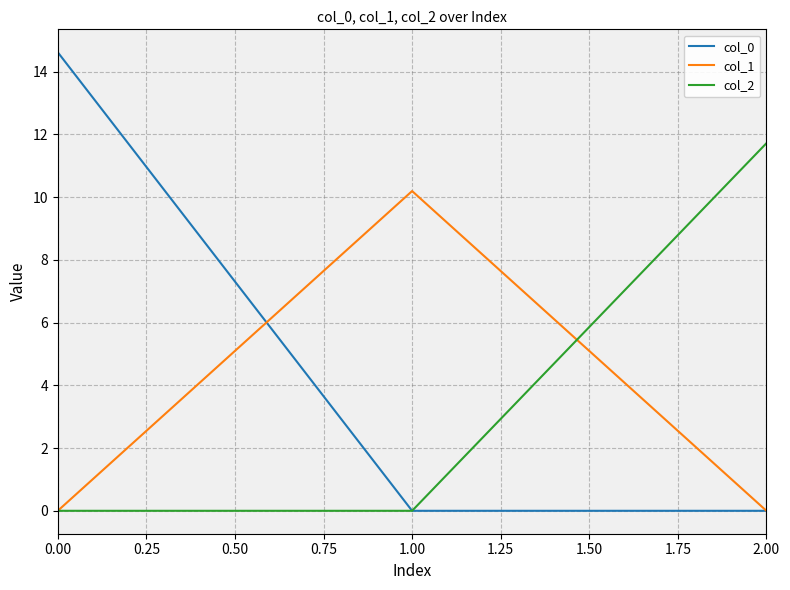

What is the difference between the highest and lowest values at 0.00?

14.6